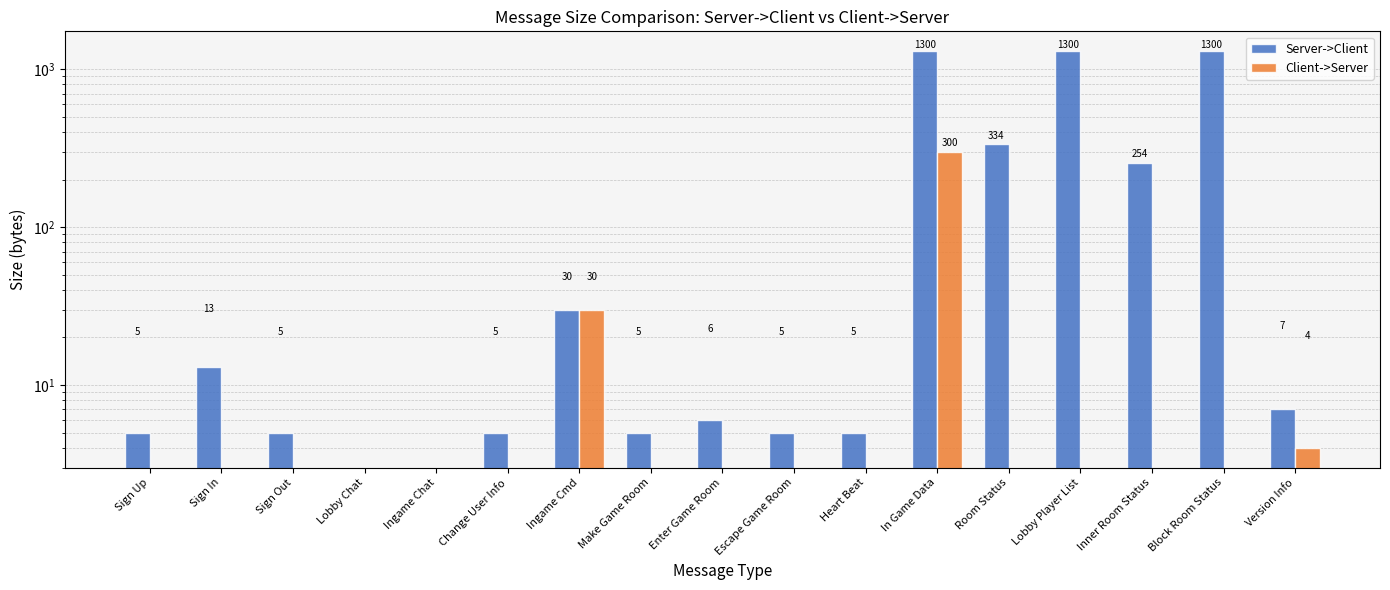

The Client->Server series shows 0 at Sign In. True or false?

True